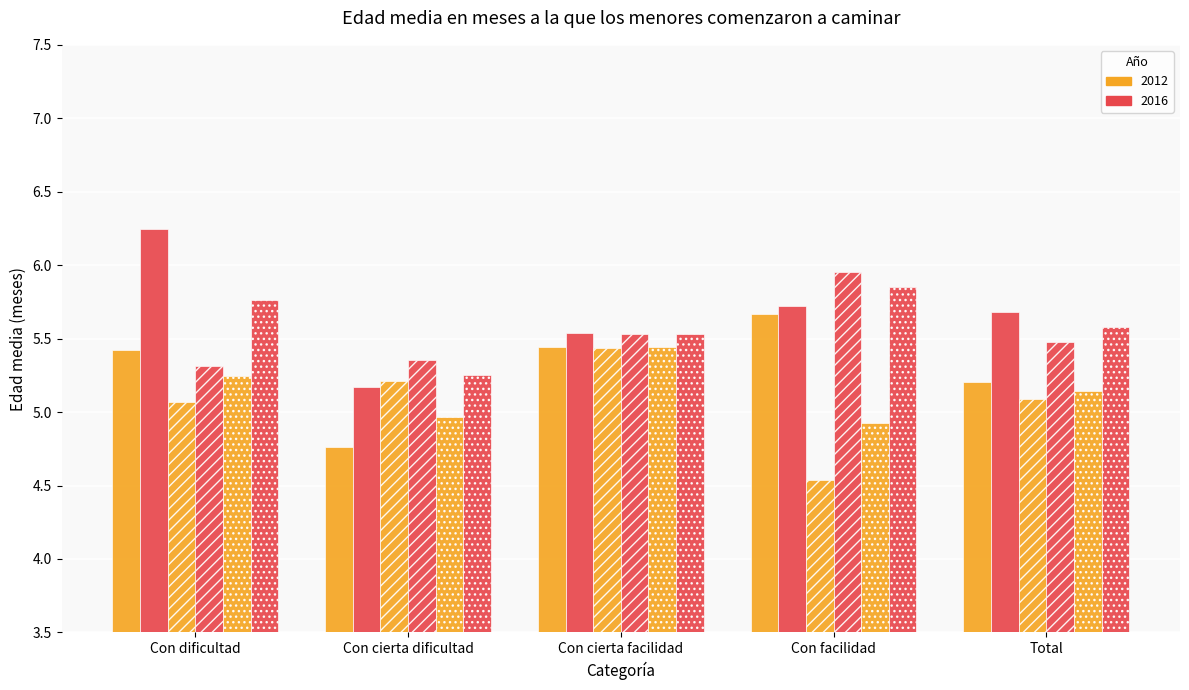

Reading left to right, extract all data points from this chart.

Niña_2012: 5.4	4.8	5.4	5.7	5.2
Niña_2016: 6.2	5.2	5.5	5.7	5.7
Niño_2012: 5.1	5.2	5.4	4.5	5.1
Niño_2016: 5.3	5.4	5.5	6.0	5.5
Total_2012: 5.2	5.0	5.4	4.9	5.1
Total_2016: 5.8	5.3	5.5	5.9	5.6